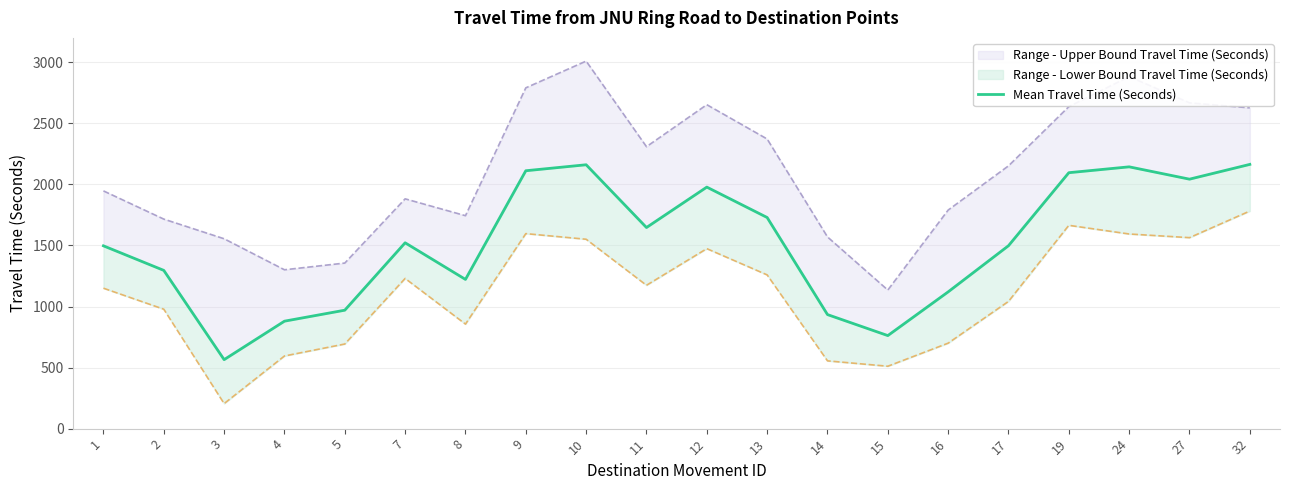

Approximately how many times larger is the value at 1 compared to 14?

1.6